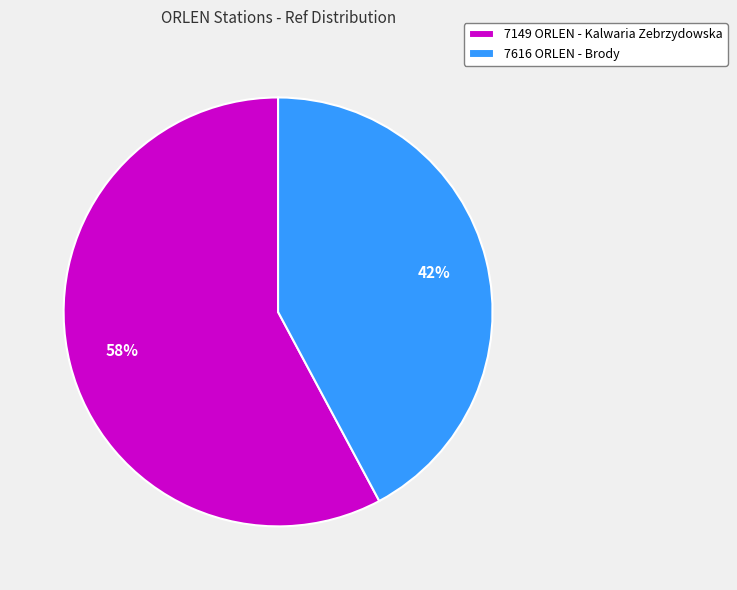

To the nearest percent, what is the difference between the 7616 ORLEN - Brody and 7149 ORLEN - Kalwaria Zebrzydowska slice percentages?

16%